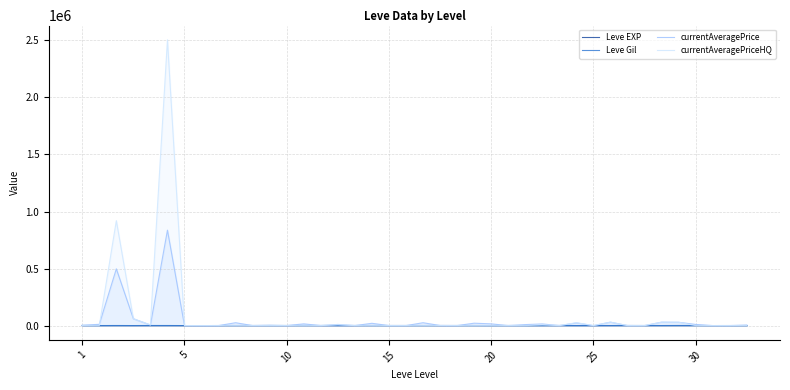

Which series has the largest range (max minus min)?

currentAveragePriceHQ